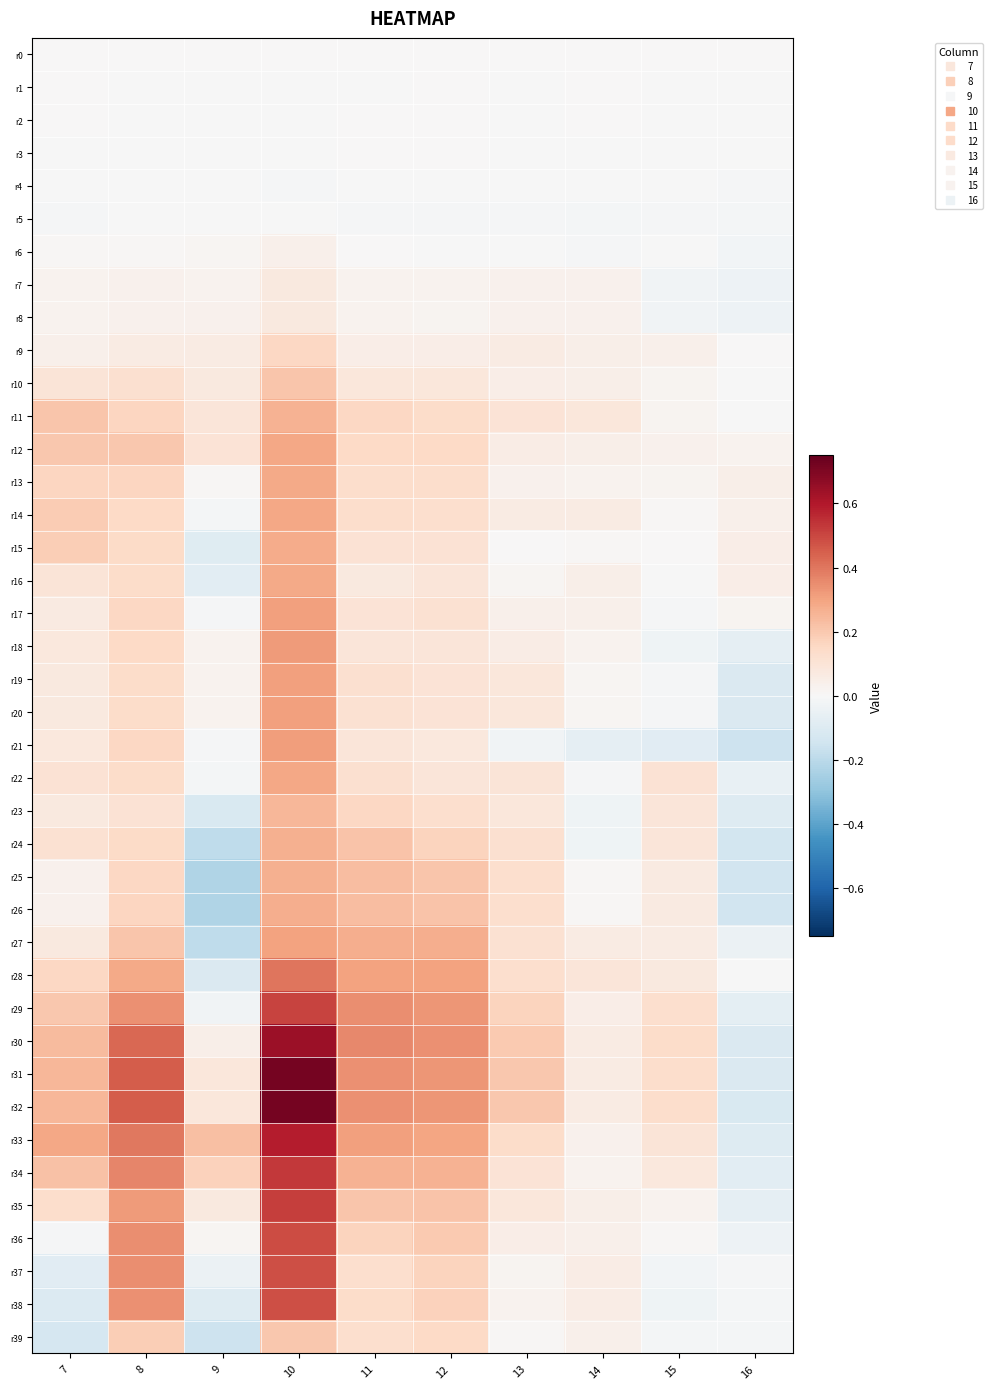

Reading right to left, what are all the values shown in this chart?

r0: 16=0.0	15=0.0	14=0.0	13=0.0	12=0.0	11=0.0	10=0.0	9=0.0	8=0.0	7=0.0
r1: 16=-0.0	15=-0.0	14=0.0	13=-0.0	12=0.0	11=-0.0	10=-0.0	9=-0.0	8=-0.0	7=0.0
r2: 16=-0.0	15=-0.0	14=0.0	13=-0.0	12=0.0	11=0.0	10=-0.0	9=-0.0	8=-0.0	7=0.0
r3: 16=-0.0	15=-0.0	14=-0.0	13=-0.0	12=0.0	11=0.0	10=-0.0	9=-0.0	8=-0.0	7=-0.0
r4: 16=-0.0	15=-0.0	14=-0.0	13=-0.0	12=-0.0	11=-0.0	10=-0.0	9=-0.0	8=-0.0	7=-0.0
r5: 16=-0.0	15=-0.0	14=-0.0	13=-0.0	12=-0.0	11=-0.0	10=-0.0	9=-0.0	8=-0.0	7=-0.0
r6: 16=-0.0	15=-0.0	14=-0.0	13=-0.0	12=-0.0	11=0.0	10=0.0	9=0.0	8=0.0	7=0.0
r7: 16=-0.0	15=-0.0	14=0.0	13=0.0	12=0.0	11=0.0	10=0.1	9=0.0	8=0.0	7=0.0
r8: 16=-0.0	15=-0.0	14=0.0	13=0.0	12=0.0	11=0.0	10=0.1	9=0.0	8=0.0	7=0.0
r9: 16=0.0	15=0.0	14=0.0	13=0.1	12=0.0	11=0.1	10=0.2	9=0.1	8=0.1	7=0.0
r10: 16=-0.0	15=0.0	14=0.0	13=0.0	12=0.1	11=0.1	10=0.2	9=0.1	8=0.1	7=0.1
r11: 16=-0.0	15=0.0	14=0.1	13=0.1	12=0.1	11=0.2	10=0.3	9=0.1	8=0.2	7=0.2
r12: 16=0.0	15=0.0	14=0.0	13=0.1	12=0.1	11=0.1	10=0.3	9=0.1	8=0.2	7=0.2
r13: 16=0.0	15=0.0	14=0.0	13=0.0	12=0.1	11=0.1	10=0.3	9=0.0	8=0.2	7=0.2
r14: 16=0.0	15=0.0	14=0.1	13=0.1	12=0.1	11=0.1	10=0.3	9=-0.0	8=0.2	7=0.2
r15: 16=0.0	15=0.0	14=0.0	13=0.0	12=0.1	11=0.1	10=0.3	9=-0.1	8=0.1	7=0.2
r16: 16=0.0	15=-0.0	14=0.0	13=0.0	12=0.1	11=0.1	10=0.3	9=-0.1	8=0.1	7=0.1
r17: 16=0.0	15=-0.0	14=0.0	13=0.0	12=0.1	11=0.1	10=0.3	9=-0.0	8=0.2	7=0.1
r18: 16=-0.1	15=-0.0	14=0.0	13=0.1	12=0.1	11=0.1	10=0.3	9=0.0	8=0.2	7=0.1
r19: 16=-0.1	15=-0.0	14=0.0	13=0.1	12=0.1	11=0.1	10=0.3	9=0.0	8=0.1	7=0.1
r20: 16=-0.1	15=-0.0	14=0.0	13=0.1	12=0.1	11=0.1	10=0.3	9=0.0	8=0.1	7=0.1
r21: 16=-0.2	15=-0.1	14=-0.1	13=-0.0	12=0.1	11=0.1	10=0.3	9=-0.0	8=0.2	7=0.1
r22: 16=-0.1	15=0.1	14=-0.0	13=0.1	12=0.1	11=0.1	10=0.3	9=-0.0	8=0.1	7=0.1
r23: 16=-0.1	15=0.1	14=-0.0	13=0.1	12=0.1	11=0.2	10=0.3	9=-0.1	8=0.1	7=0.1
r24: 16=-0.1	15=0.1	14=-0.0	13=0.1	12=0.2	11=0.2	10=0.3	9=-0.2	8=0.1	7=0.1
r25: 16=-0.1	15=0.1	14=0.0	13=0.1	12=0.2	11=0.2	10=0.3	9=-0.2	8=0.2	7=0.0
r26: 16=-0.1	15=0.1	14=0.0	13=0.1	12=0.2	11=0.2	10=0.3	9=-0.2	8=0.2	7=0.0
r27: 16=-0.0	15=0.1	14=0.1	13=0.1	12=0.3	11=0.3	10=0.3	9=-0.2	8=0.2	7=0.1
r28: 16=-0.0	15=0.1	14=0.1	13=0.1	12=0.3	11=0.3	10=0.4	9=-0.1	8=0.3	7=0.2
r29: 16=-0.1	15=0.1	14=0.1	13=0.2	12=0.3	11=0.3	10=0.5	9=-0.0	8=0.3	7=0.2
r30: 16=-0.1	15=0.1	14=0.1	13=0.2	12=0.3	11=0.4	10=0.6	9=0.0	8=0.4	7=0.2
r31: 16=-0.1	15=0.1	14=0.1	13=0.2	12=0.3	11=0.3	10=0.7	9=0.1	8=0.5	7=0.3
r32: 16=-0.1	15=0.1	14=0.1	13=0.2	12=0.3	11=0.3	10=0.7	9=0.1	8=0.5	7=0.2
r33: 16=-0.1	15=0.1	14=0.0	13=0.1	12=0.3	11=0.3	10=0.6	9=0.2	8=0.4	7=0.3
r34: 16=-0.1	15=0.1	14=0.0	13=0.1	12=0.3	11=0.3	10=0.5	9=0.2	8=0.4	7=0.2
r35: 16=-0.1	15=0.0	14=0.0	13=0.1	12=0.2	11=0.2	10=0.5	9=0.1	8=0.3	7=0.1
r36: 16=-0.0	15=0.0	14=0.0	13=0.0	12=0.2	11=0.2	10=0.5	9=0.0	8=0.3	7=-0.0
r37: 16=-0.0	15=-0.0	14=0.1	13=0.0	12=0.2	11=0.1	10=0.5	9=-0.0	8=0.3	7=-0.1
r38: 16=-0.0	15=-0.0	14=0.1	13=0.0	12=0.2	11=0.1	10=0.5	9=-0.1	8=0.3	7=-0.1
r39: 16=-0.0	15=-0.0	14=0.0	13=0.0	12=0.2	11=0.1	10=0.2	9=-0.2	8=0.2	7=-0.1